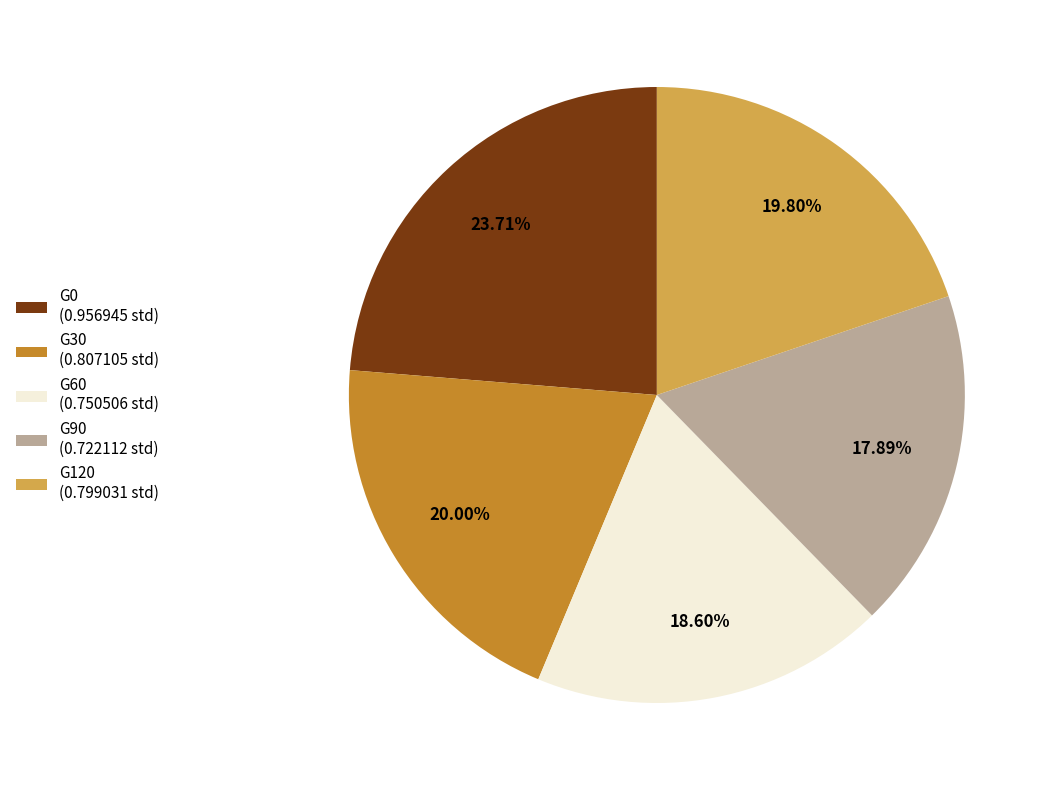

To the nearest percent, what is the difference between the largest and smallest slice percentages?

6%